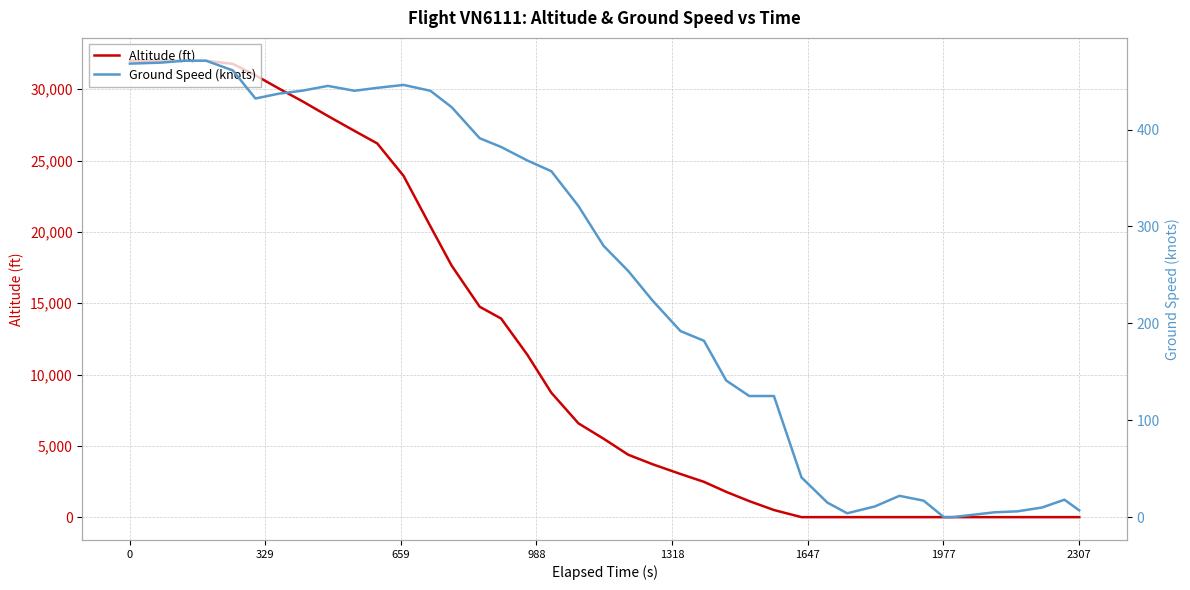

After their last crossing, which series has the higher values: altitude or ground_speed?

ground_speed